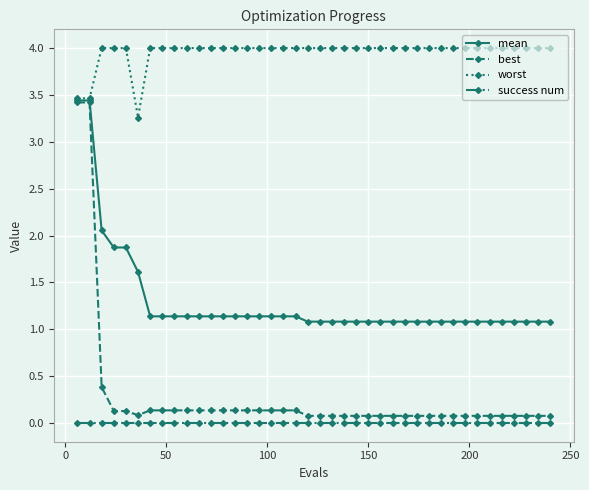

Which series has the widest spread of values?

best